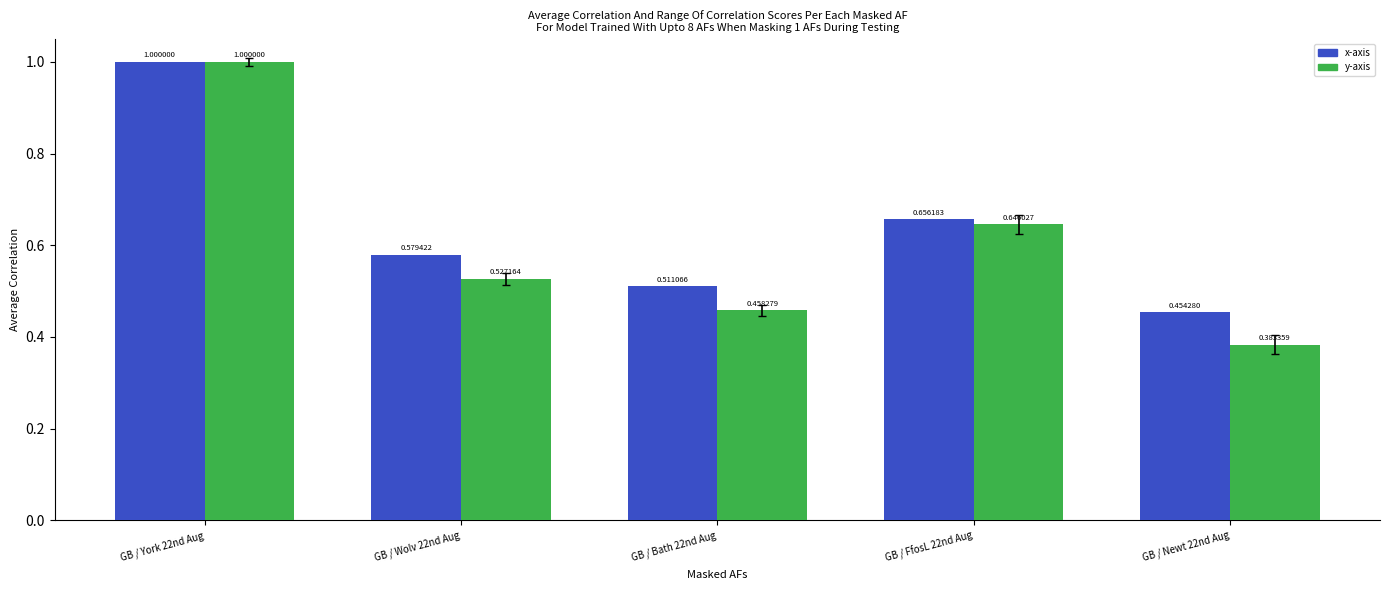

At which category is the sum across all series the highest?

GB / York 22nd Aug